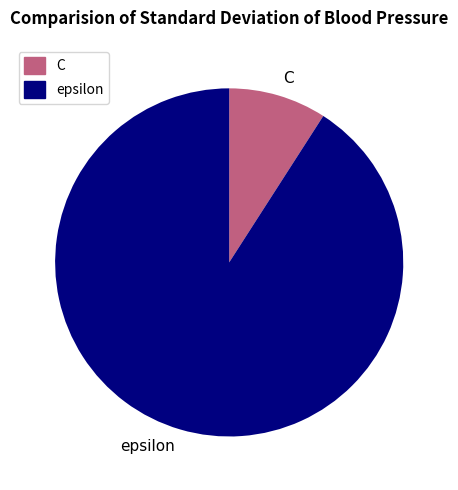

Rank the categories by value from highest to lowest.

epsilon, C